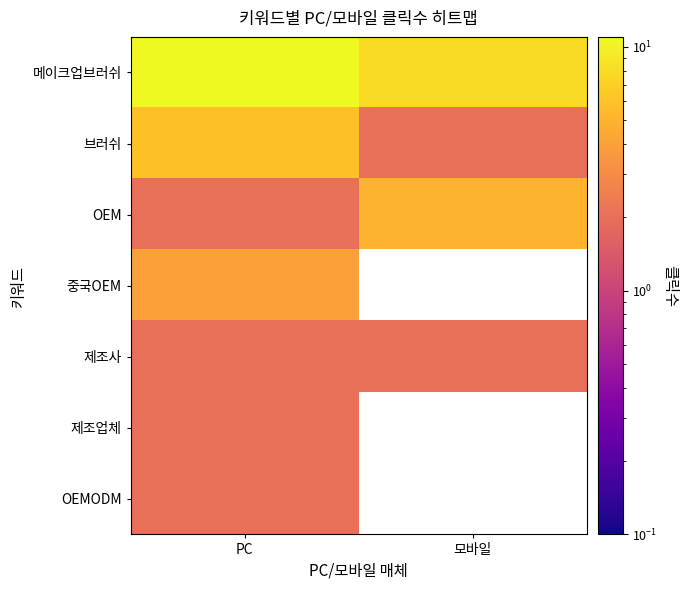

The value of 제조업체 at PC is 2.0. True or false?

True